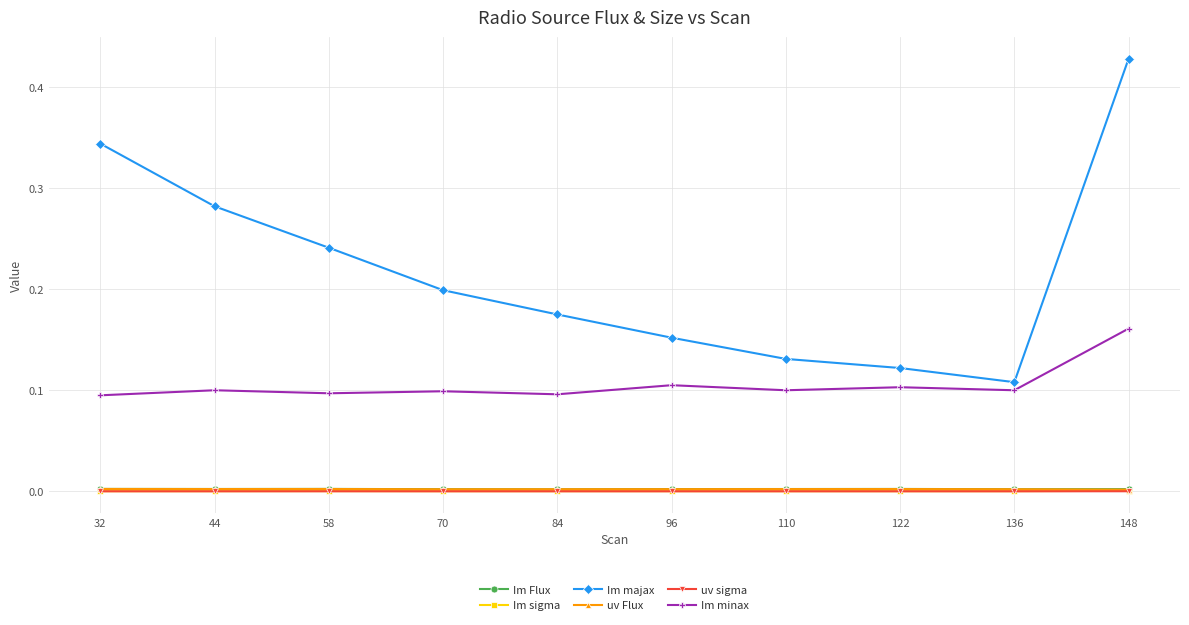

Which series changed the most between 96 and 148?

Im majax